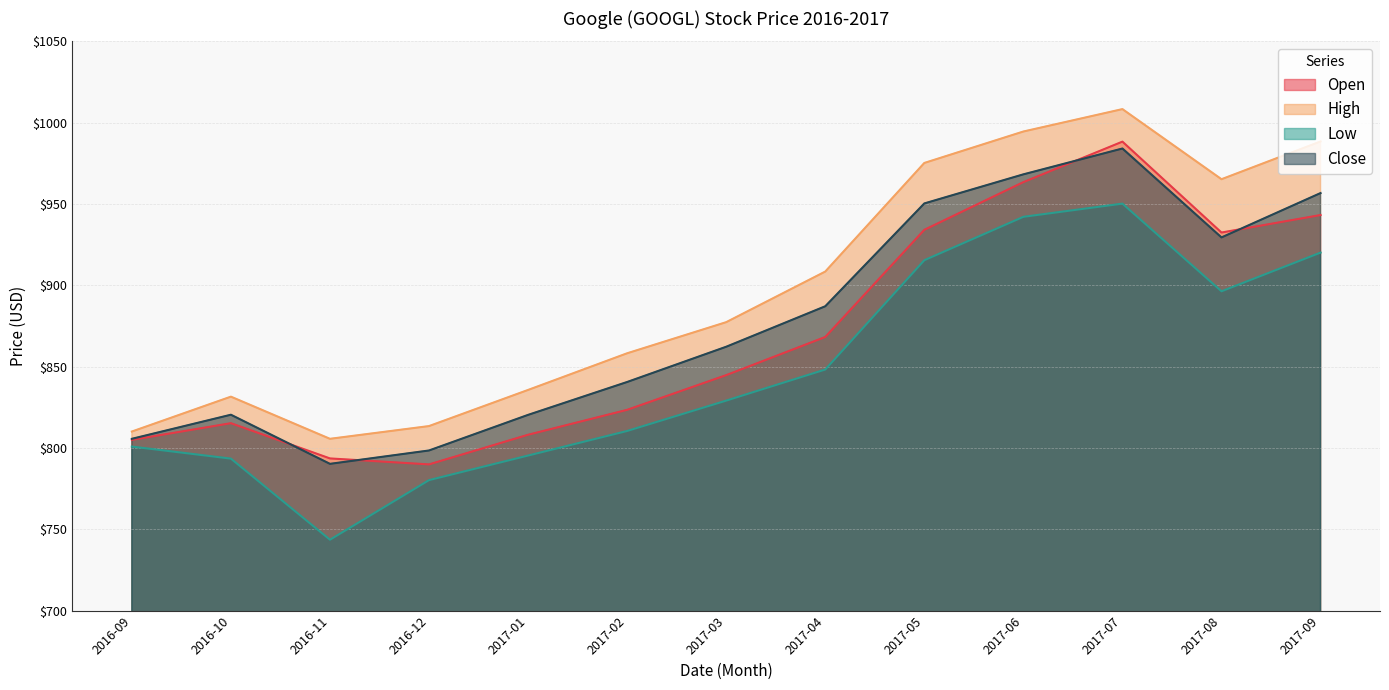

Reading right to left, transcribe all the data shown in this chart.

Open: 943.2	932.5	988.3	963.5	934.1	868.2	844.8	823.5	808.1	789.9	793.6	815.2	805.0
High: 988.5	965.2	1008.3	994.6	975.2	908.5	877.3	858.2	835.7	813.5	805.6	831.5	810.1
Low: 920.1	896.3	950.2	942.1	915.5	848.2	829.1	810.5	795.3	780.2	743.6	793.5	800.9
Close: 956.7	929.5	984.1	968.2	950.3	887.1	862.2	840.6	820.3	798.5	790.2	820.4	805.6